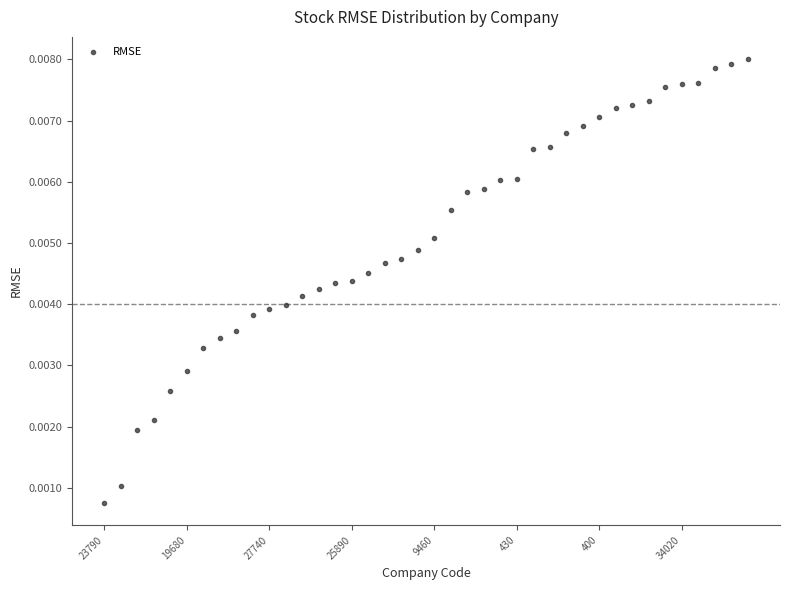

Count the number of points in this scatter plot.

40